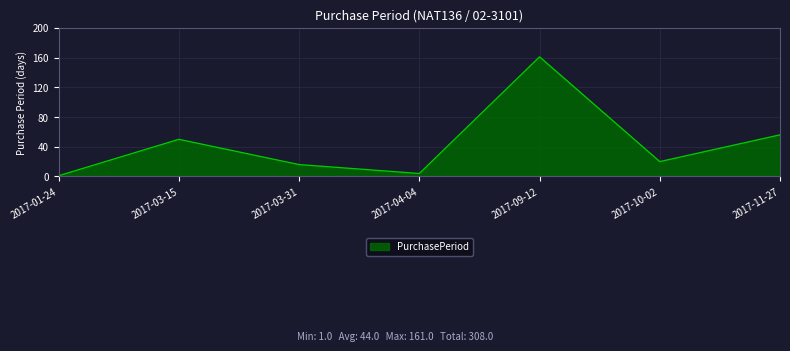

At which category does the data reach its first local valley?

2017-04-04